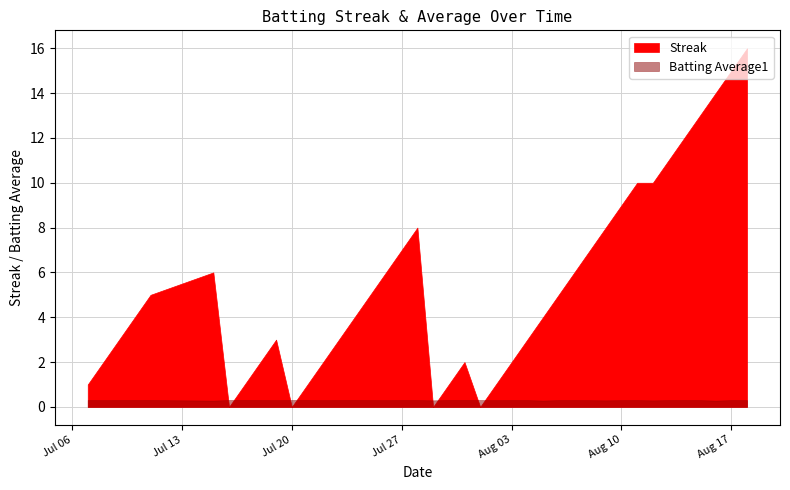

How many data points in Streak are less than 4?

18